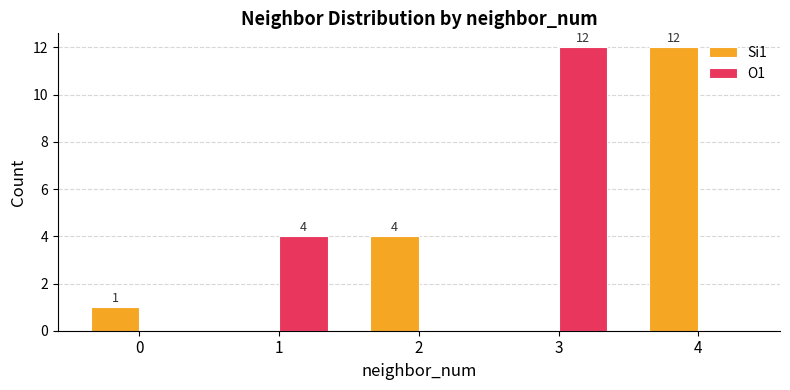

Are the bars grouped side by side (vs. stacked)?

Yes